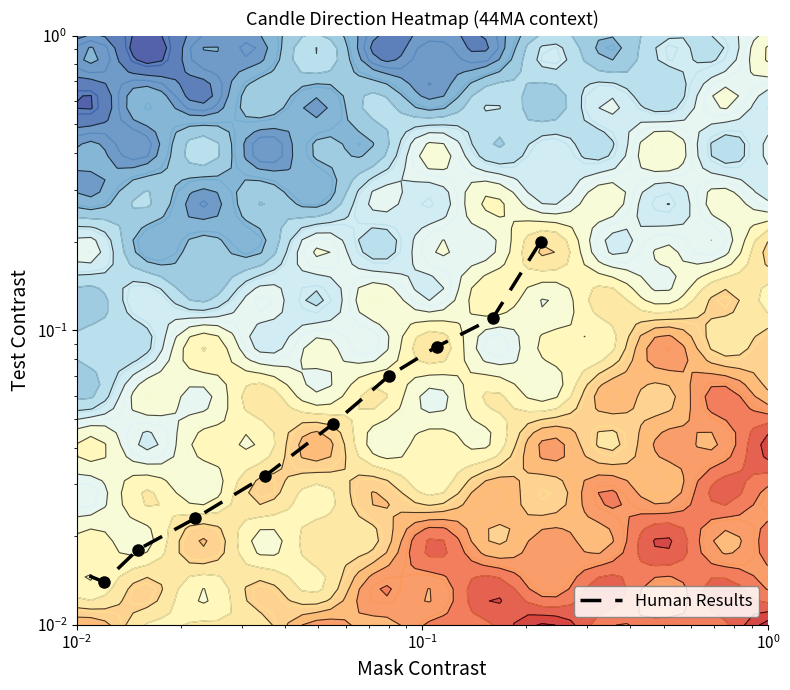

The chart shows a value of 0.1 at 8. True or false?

False